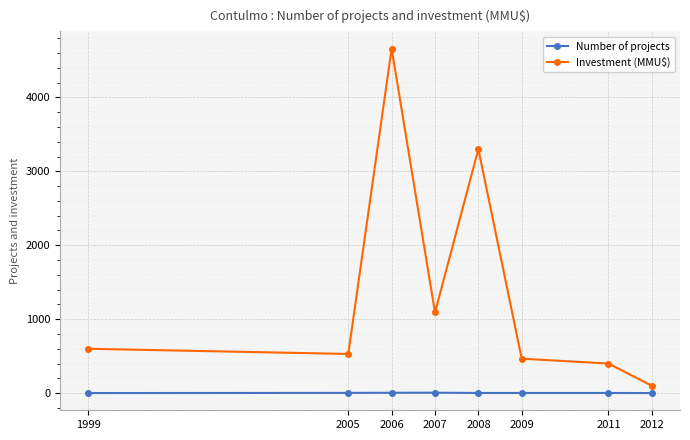

Is it true that Number of projects equals 1 at 2012?

True